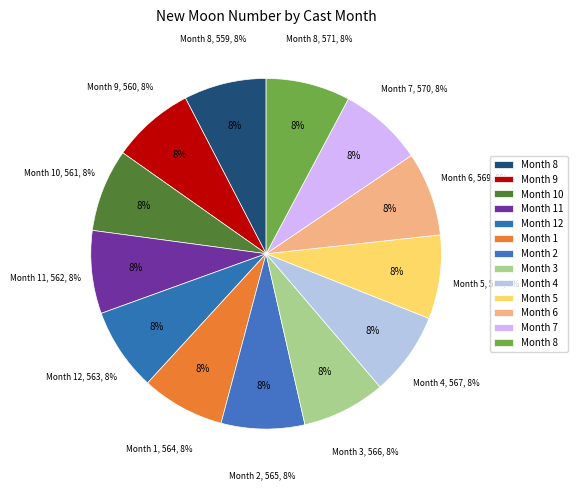

Does any single category account for the majority?

No